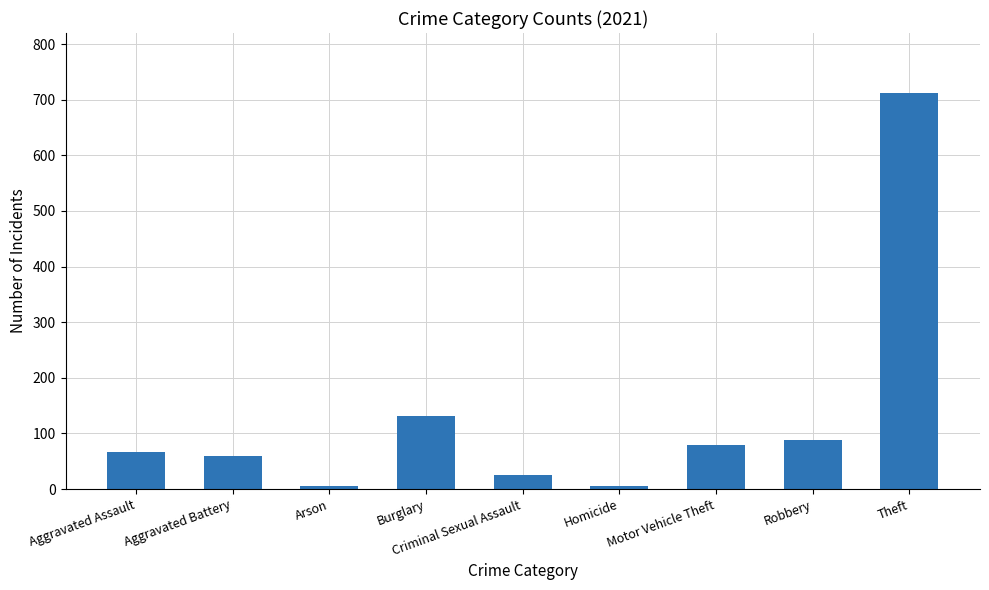

Which has a higher value, Homicide or Robbery?

Robbery